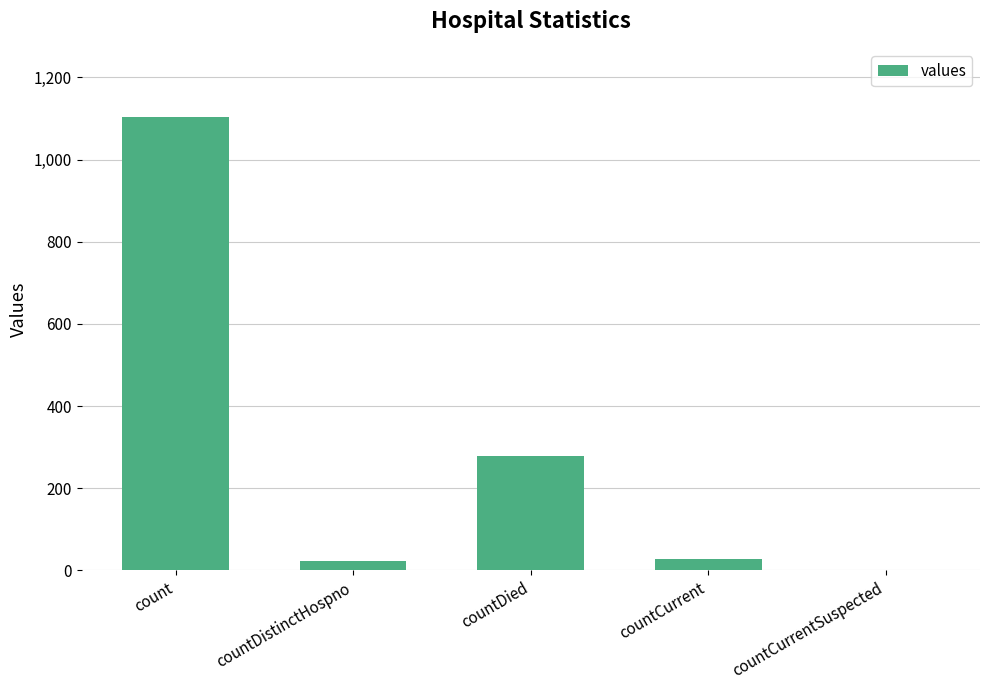

What is the sum of the values at countDied and countCurrentSuspected?

279